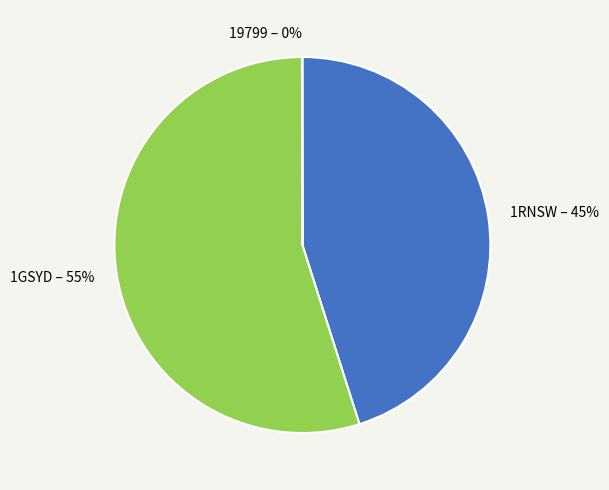

To the nearest percent, what is the difference between the largest and smallest slice percentages?

55%